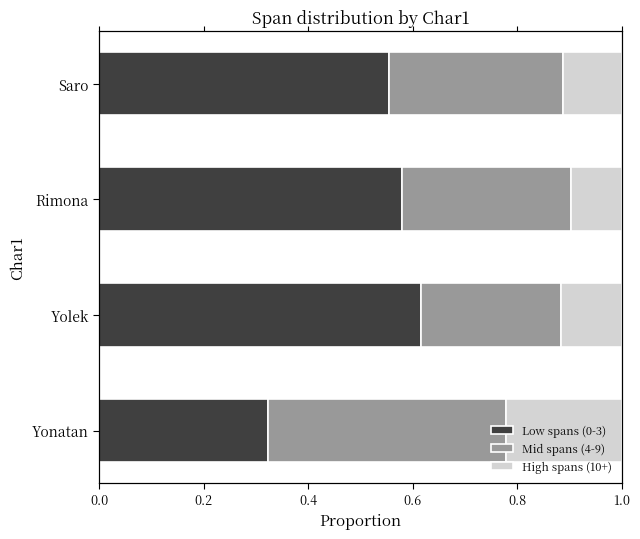

At how many categories does at least one series exceed 0?

4